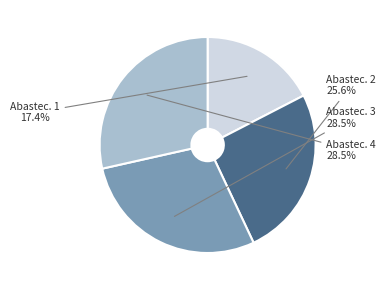

Is there a majority slice in this chart?

No